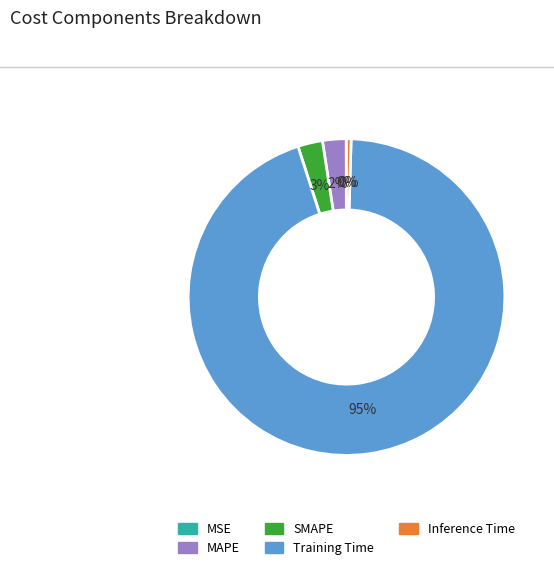

To the nearest percent, what portion does MAPE represent?

2%